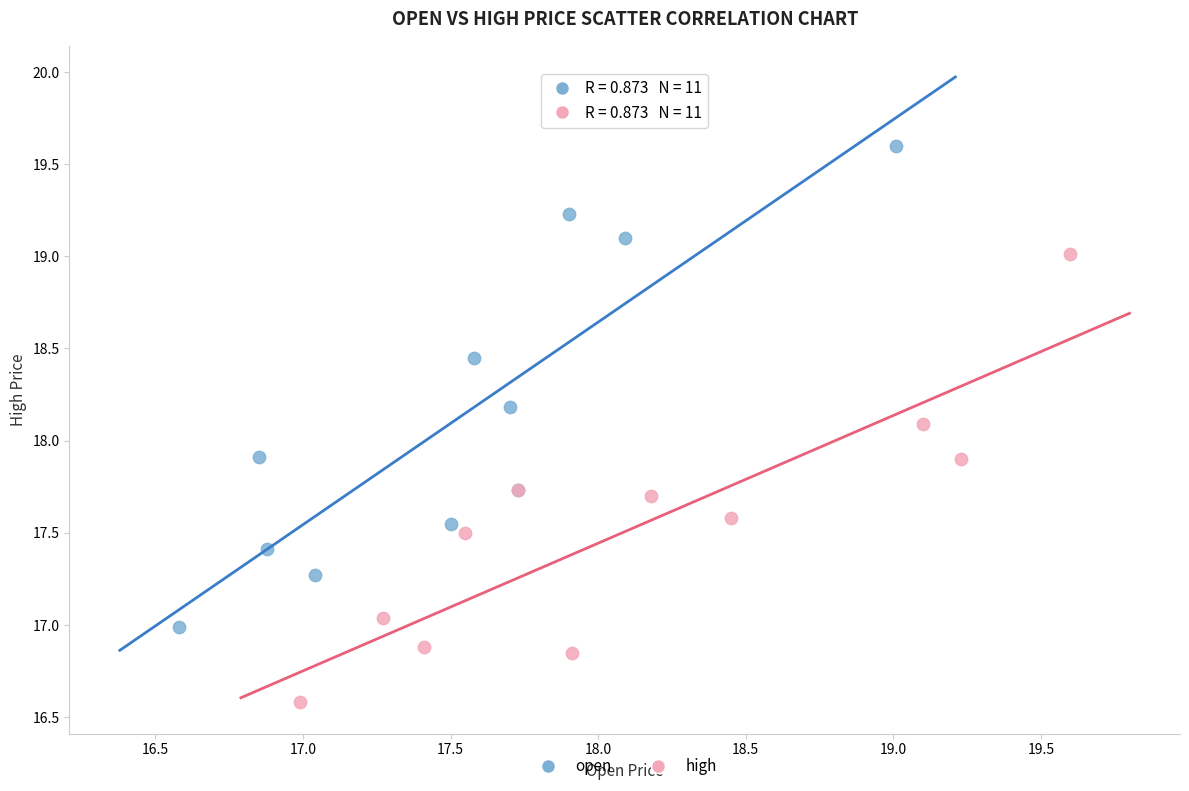

Which series has the widest spread of Y values?

open